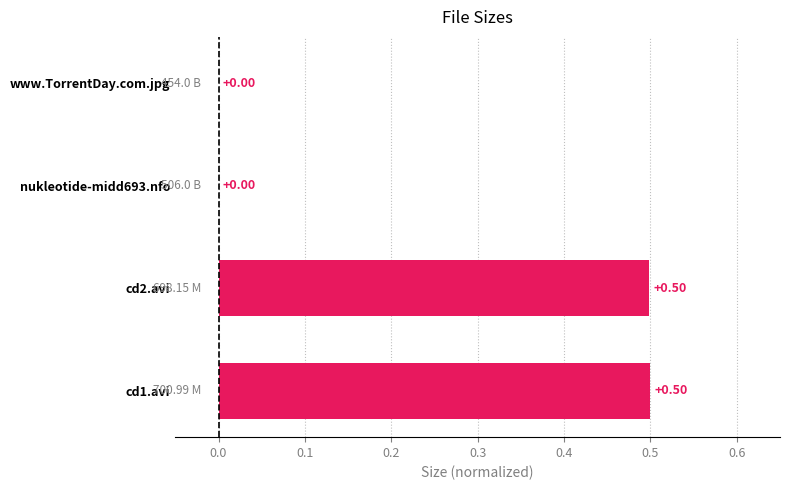

What is the sum of the values at cd1.avi and www.TorrentDay.com.jpg?

0.5